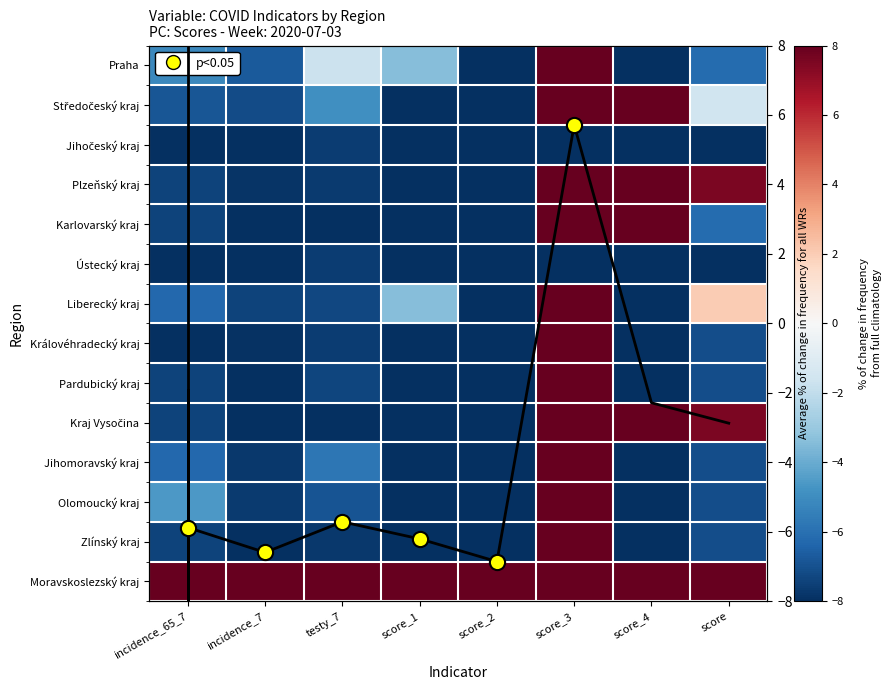

Where is Olomoucký kraj nearest to the value 0?

incidence_65_7